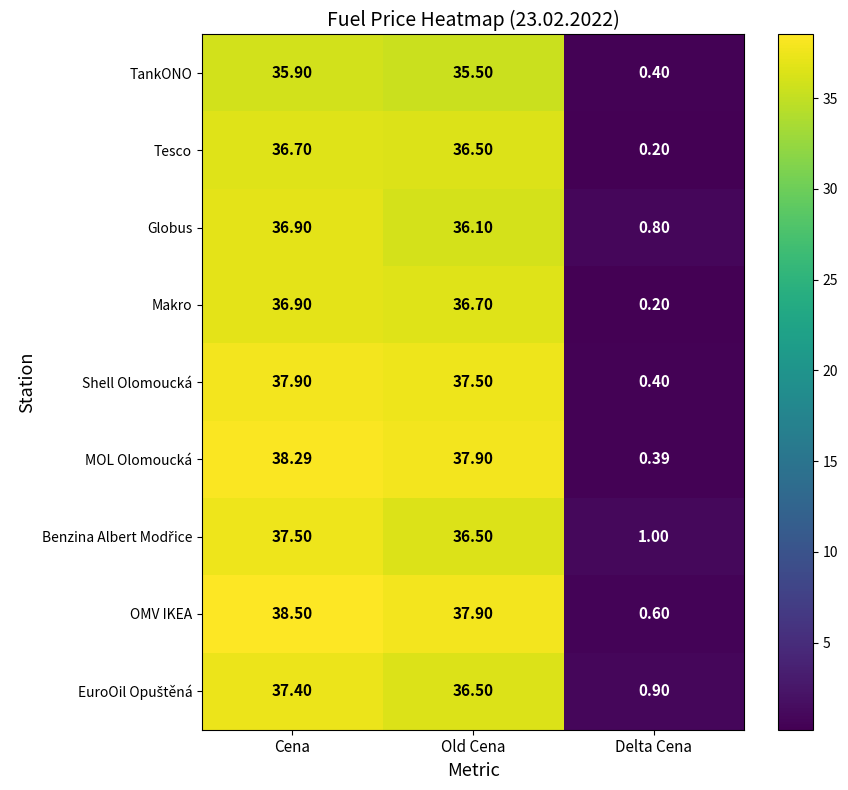

Which series has the largest total across all categories?

OMV IKEA